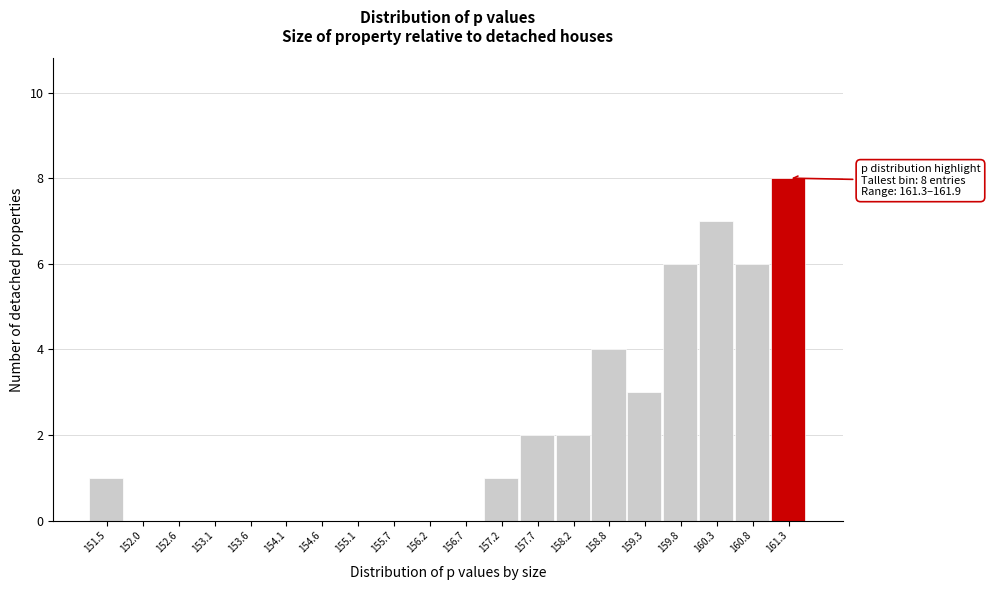

Reading right to left, extract all data points from this chart.

161.3=8	160.8=6	160.3=7	159.8=6	159.3=3	158.8=4	158.2=2	157.7=2	157.2=1	156.7=0	156.2=0	155.7=0	155.1=0	154.6=0	154.1=0	153.6=0	153.1=0	152.6=0	152.0=0	151.5=1